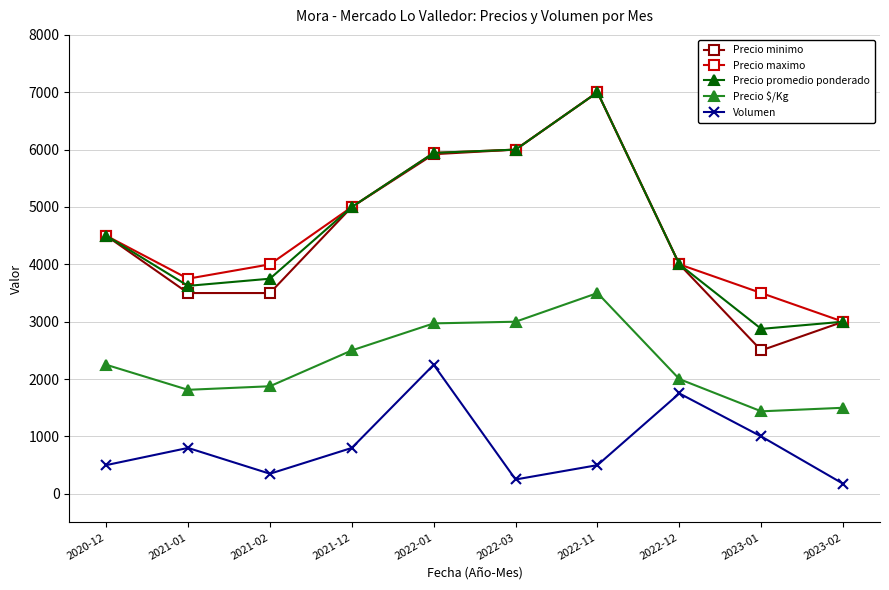

How many lines are shown in the chart?

5